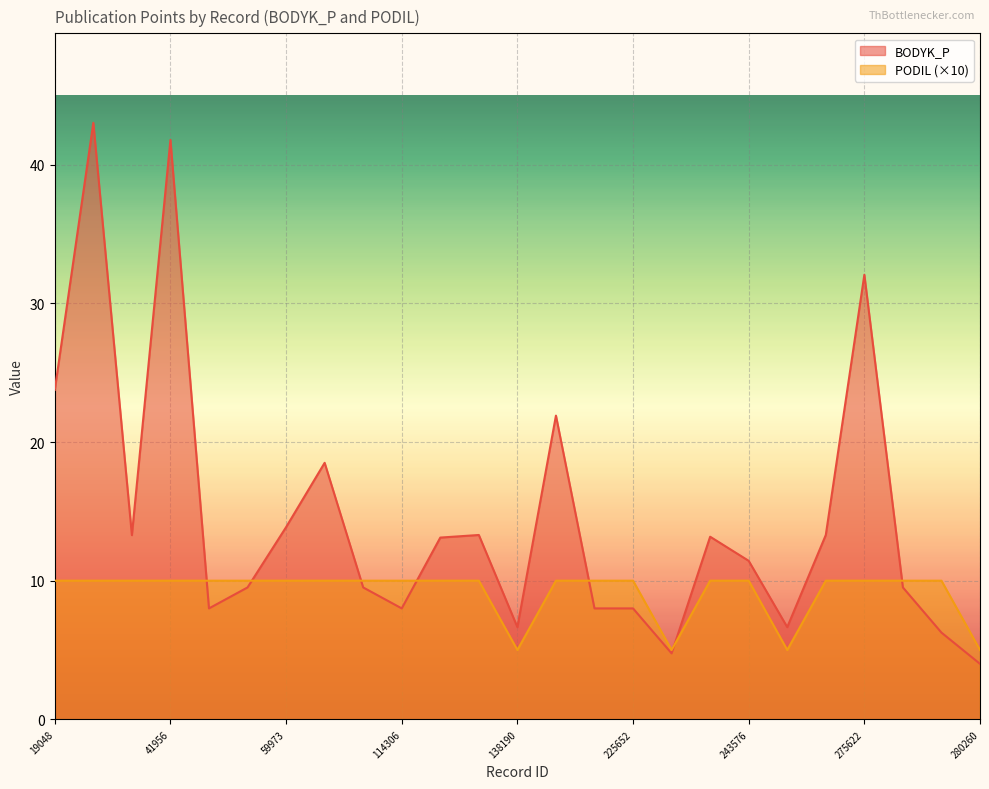

How many lines are shown in the chart?

2